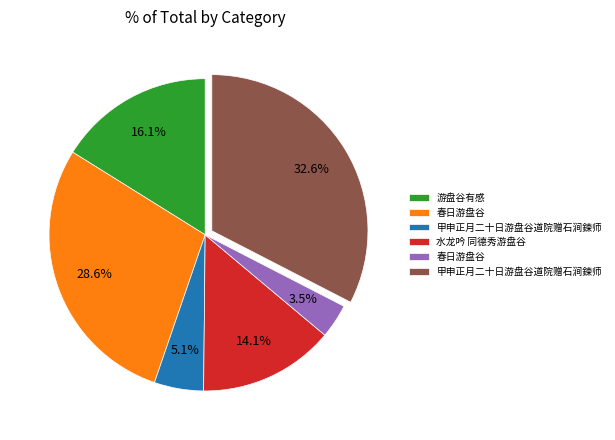

Is there any slice that represents more than half of the pie?

No